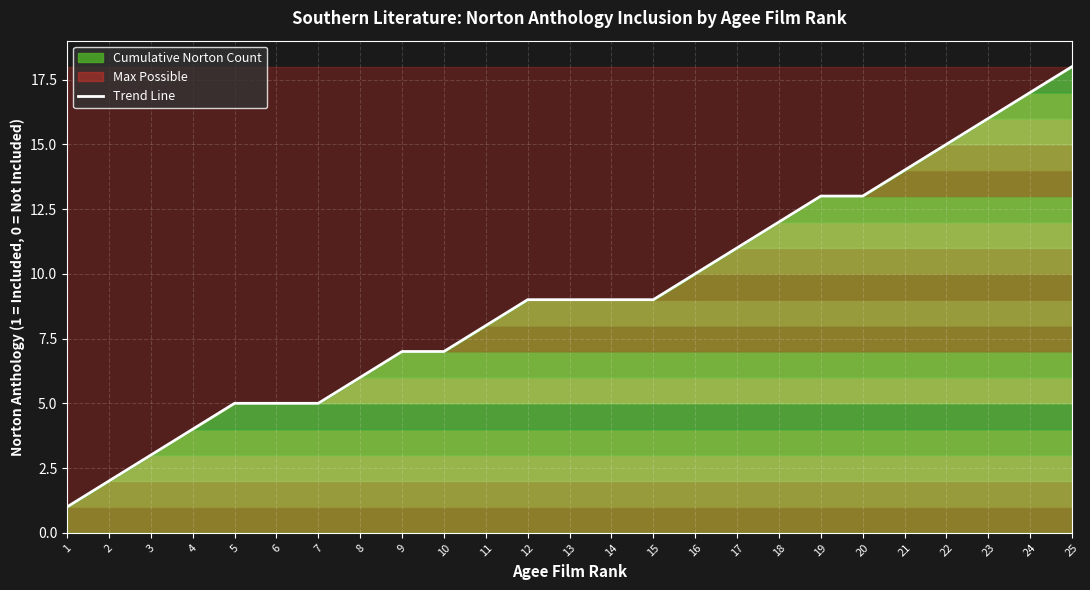

What is the change in value from 3 to 25?

+15